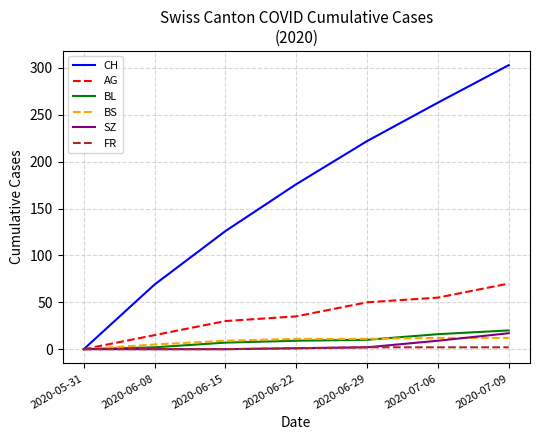

True or false: CH has a value of 395 at 2020-06-29.

False